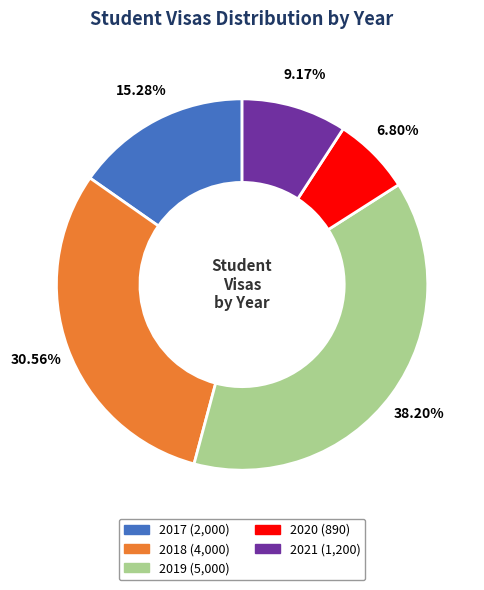

Between 2019 and 2021, which is larger?

2019